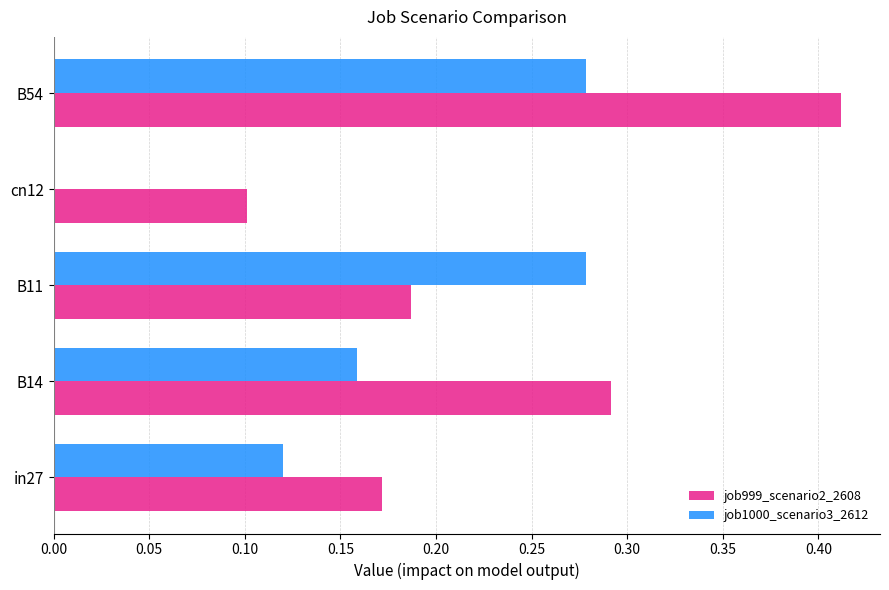

The job1000_scenario3_2612 series shows 0.2 at B54. True or false?

False